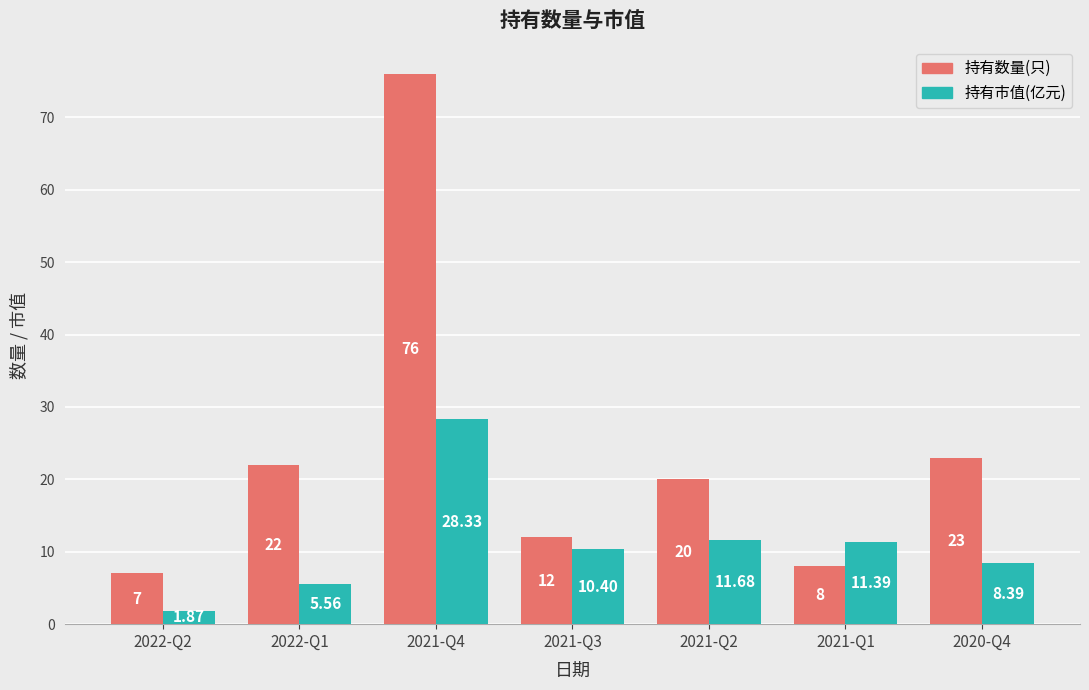

What is the sum of the 持有市值(亿元) values at 2021-Q4 and 2022-Q1?

33.9